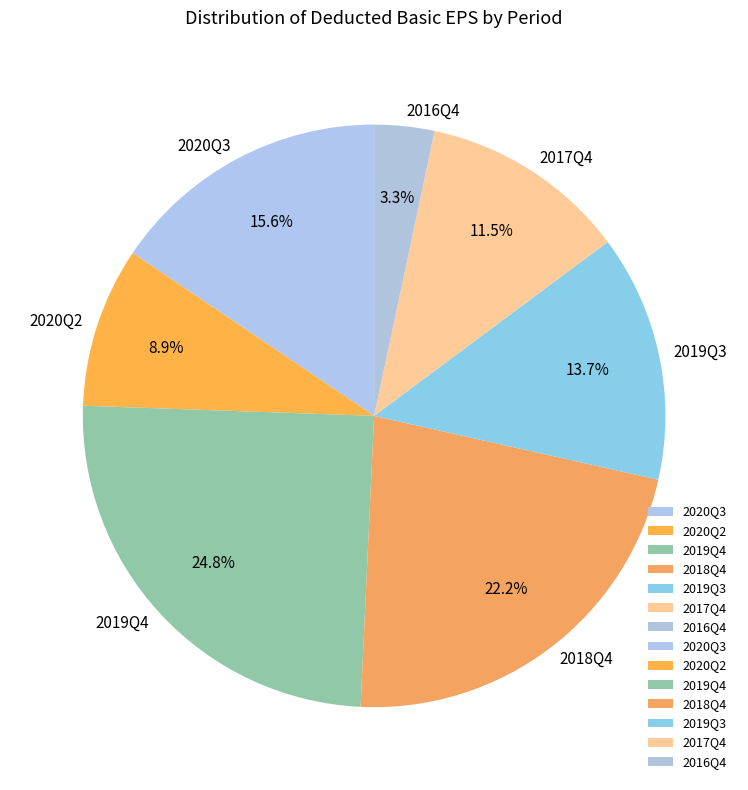

Which category has the biggest portion of the pie?

2019Q4